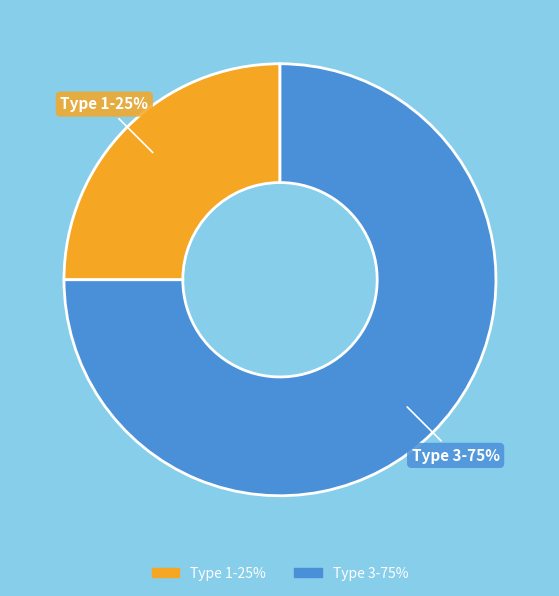

How many slices are in this pie chart?

2